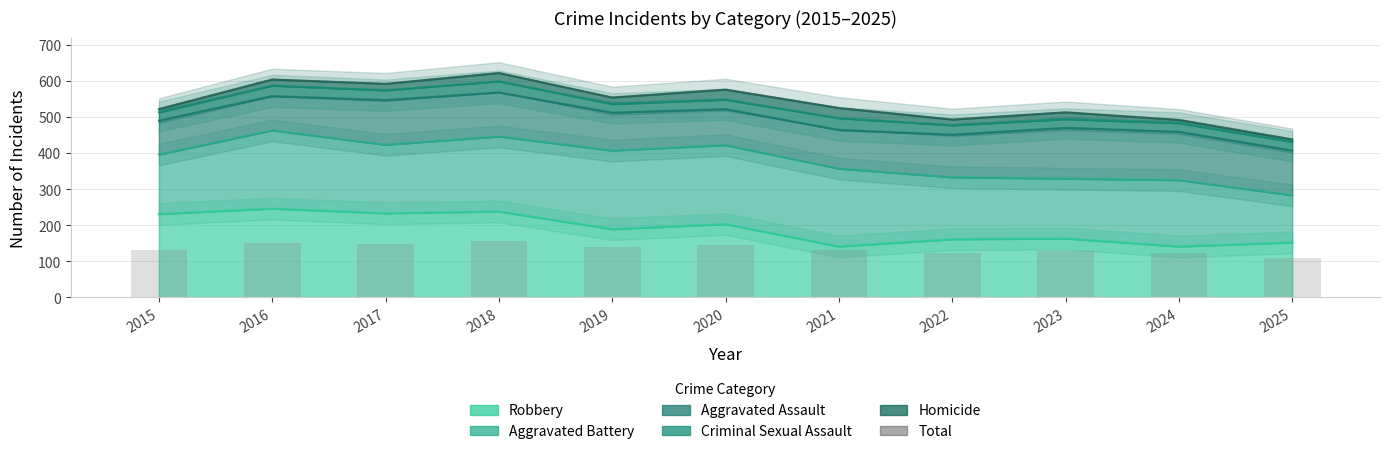

Where does the data first go above 525?

2016